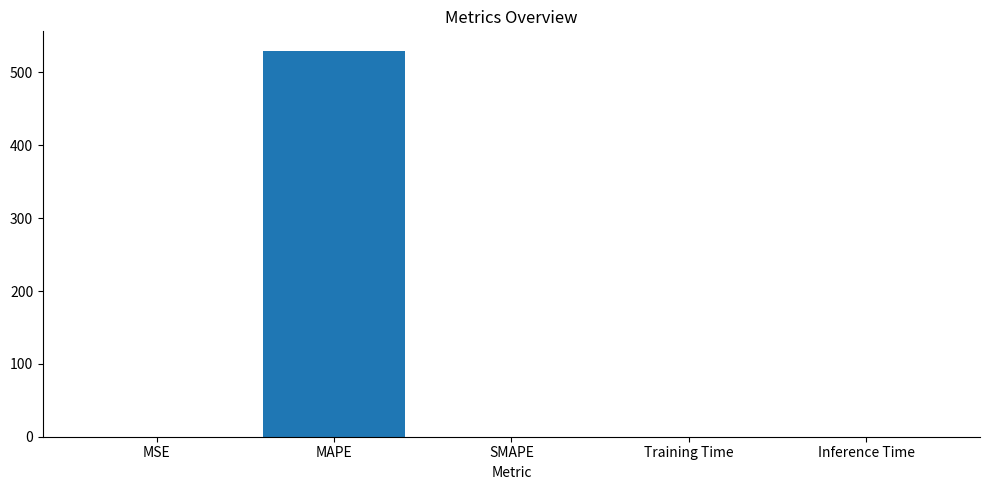

Which label corresponds to the largest value in the chart?

MAPE